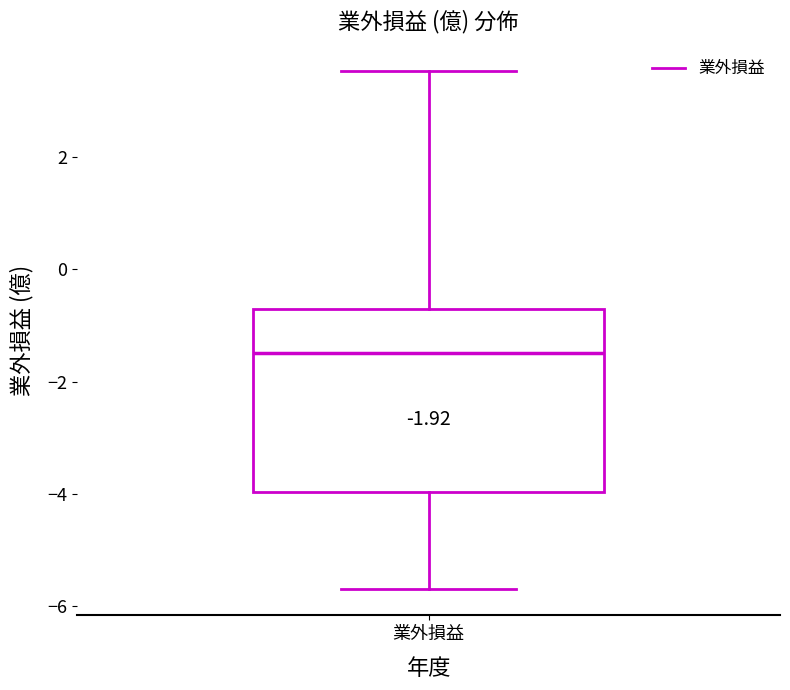

Where is the lower edge of the box for 業外損益 on the y-axis? The values are not printed on the chart, so give them approximately, as read against the axis.

-4.0